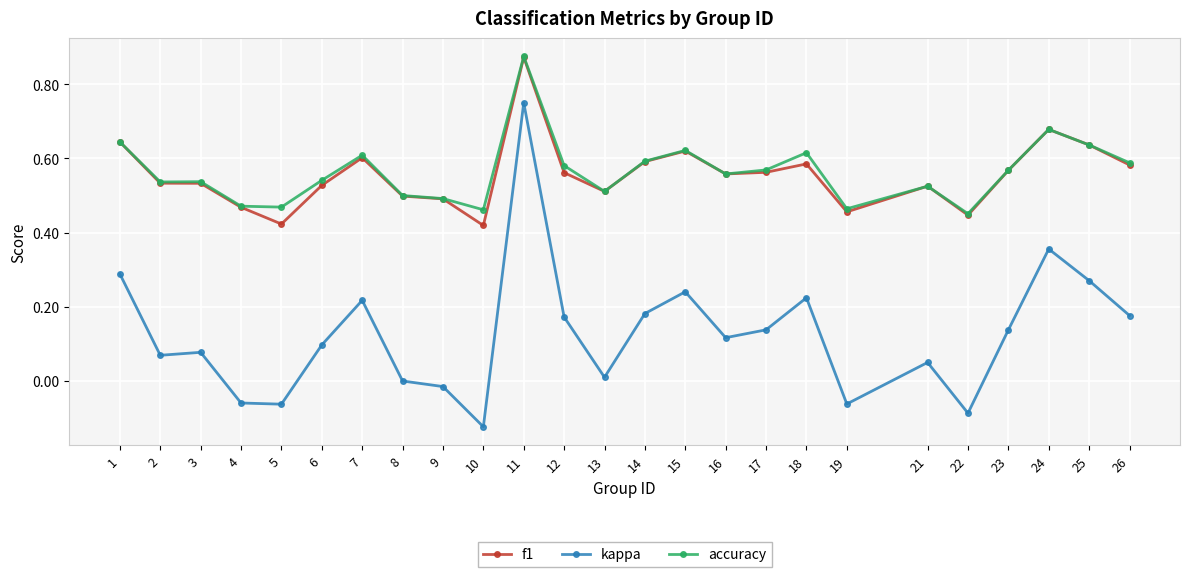

True or false: accuracy has more than 1 points higher than both neighbors.

True